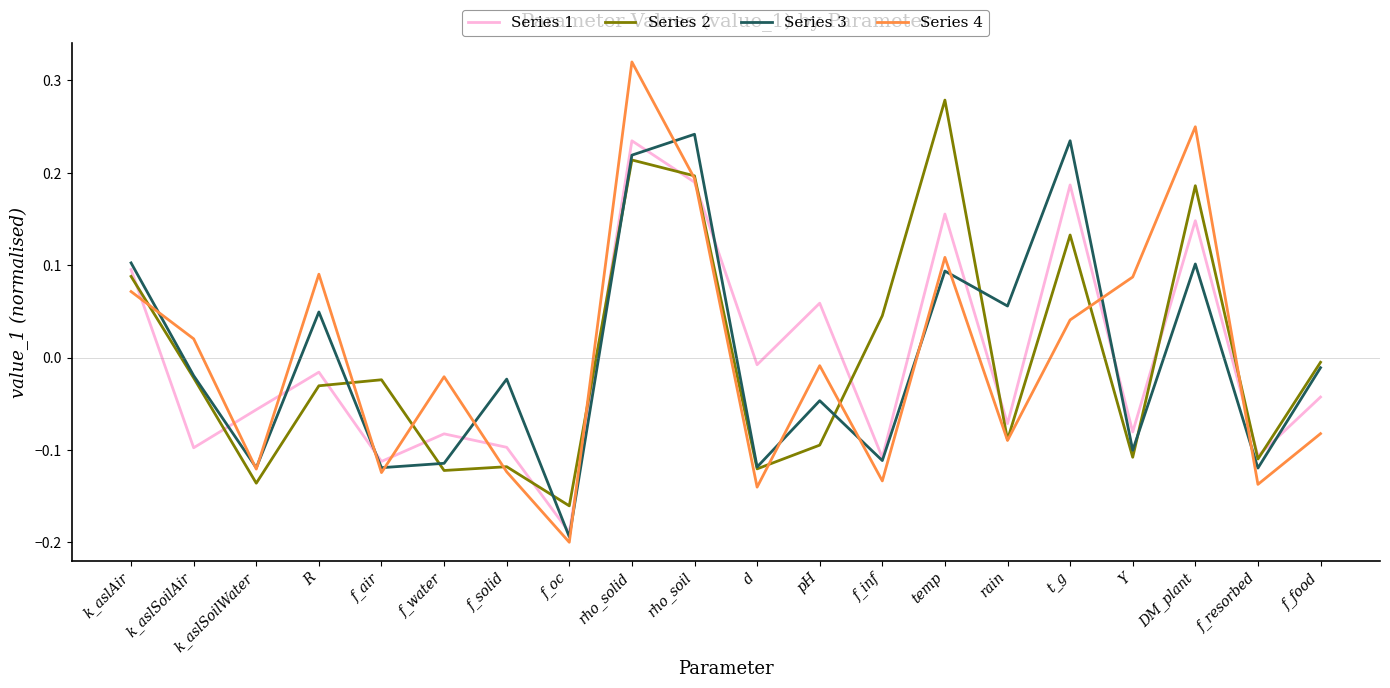

What is the total value across all series at f_water?

-0.3